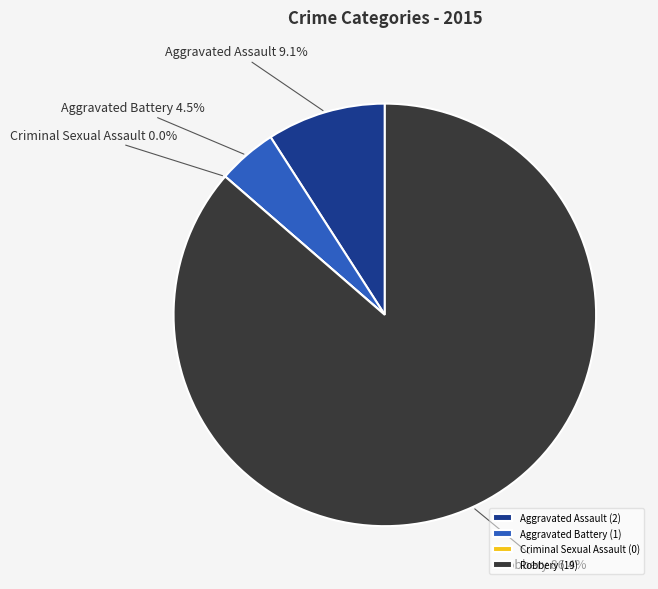

How much of the chart is everything except Aggravated Battery?

95.5%